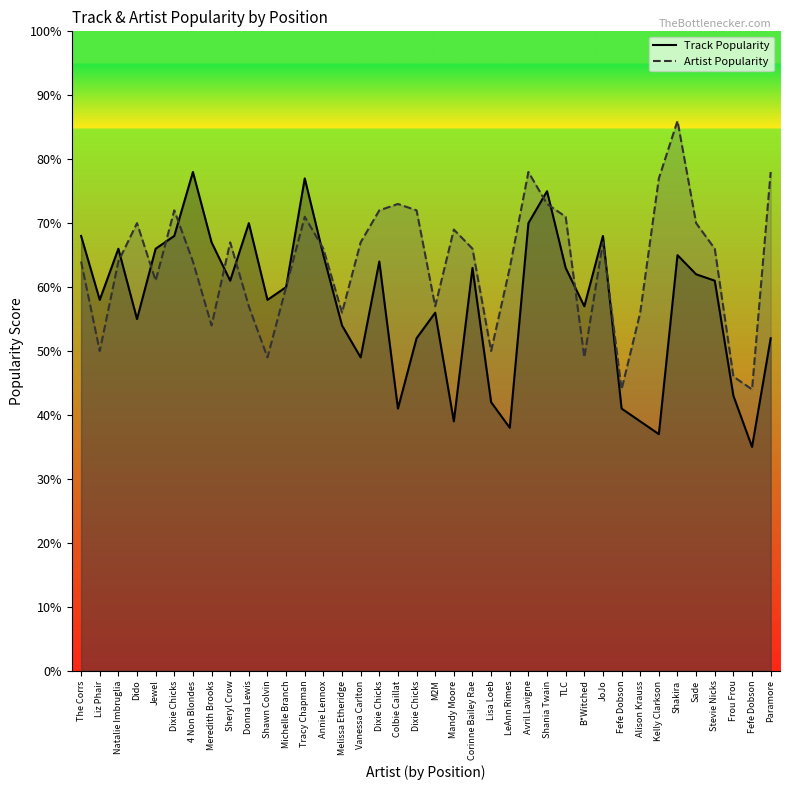

Where is Artist Popularity nearest to the value 65?

The Corrs